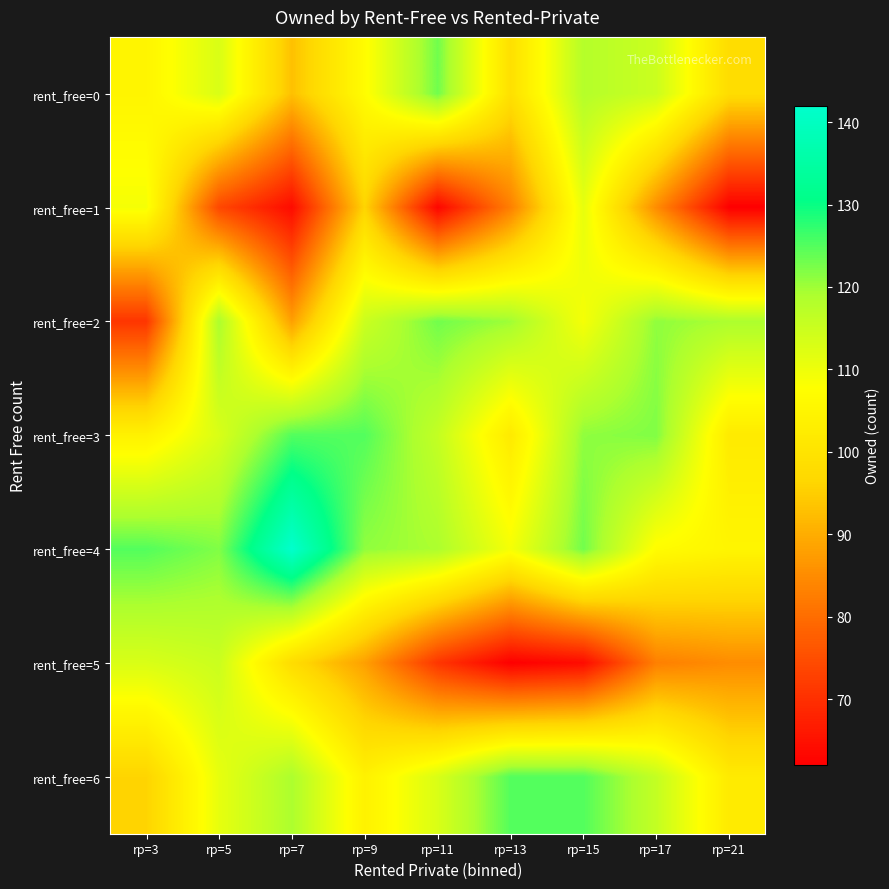

At rp=11, list the series in order from largest to smallest.

rent_free=0, rent_free=2, rent_free=4, rent_free=3, rent_free=6, rent_free=5, rent_free=1